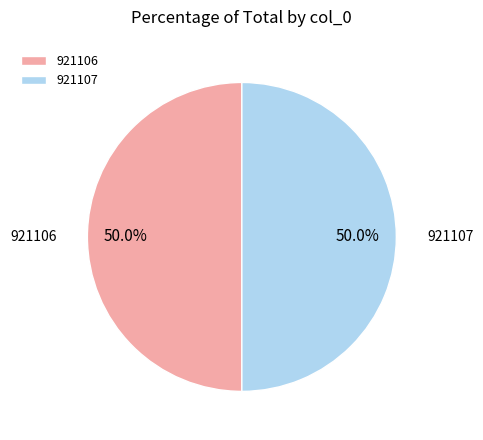

Count the number of slices in the pie.

2